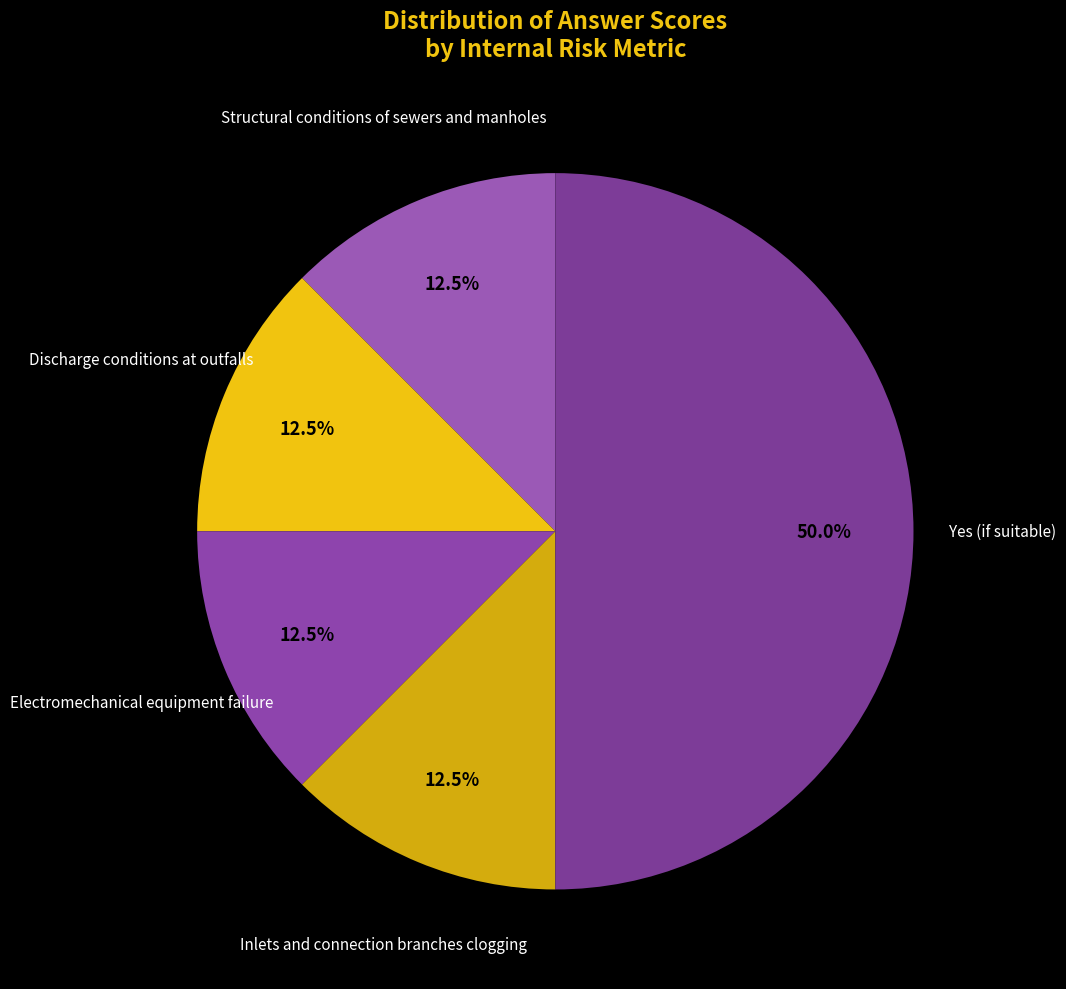

How many segments does this pie chart have?

5